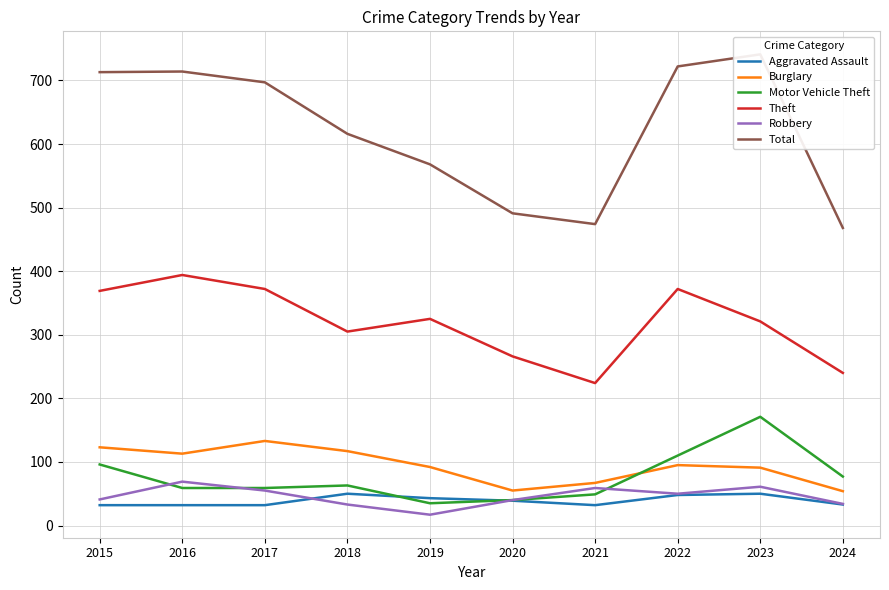

Reading left to right, list all the values displayed in this chart.

Aggravated Assault: 32	32	32	50	43	39	32	48	50	33
Burglary: 123	113	133	117	92	55	67	95	91	54
Motor Vehicle Theft: 96	59	59	63	35	40	49	110	171	77
Theft: 369	394	372	305	325	266	224	372	321	240
Robbery: 41	69	55	33	17	40	59	50	61	34
Total: 713	714	697	616	568	491	474	722	741	468